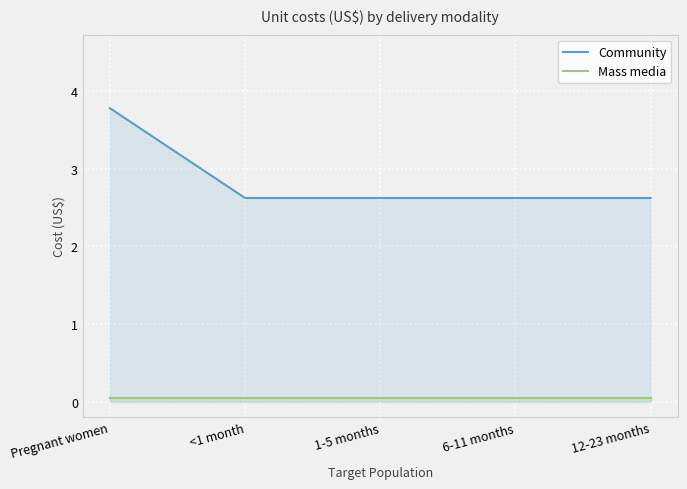

What is the label of the 2nd point from the right?

6-11 months